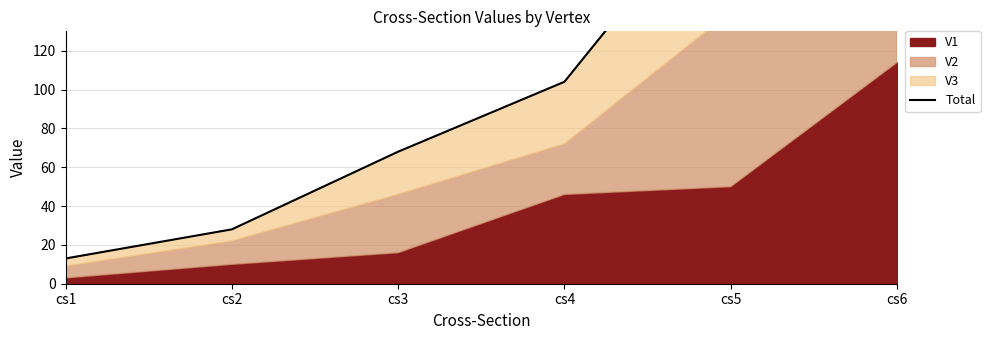

How many data points are less than 104?

3